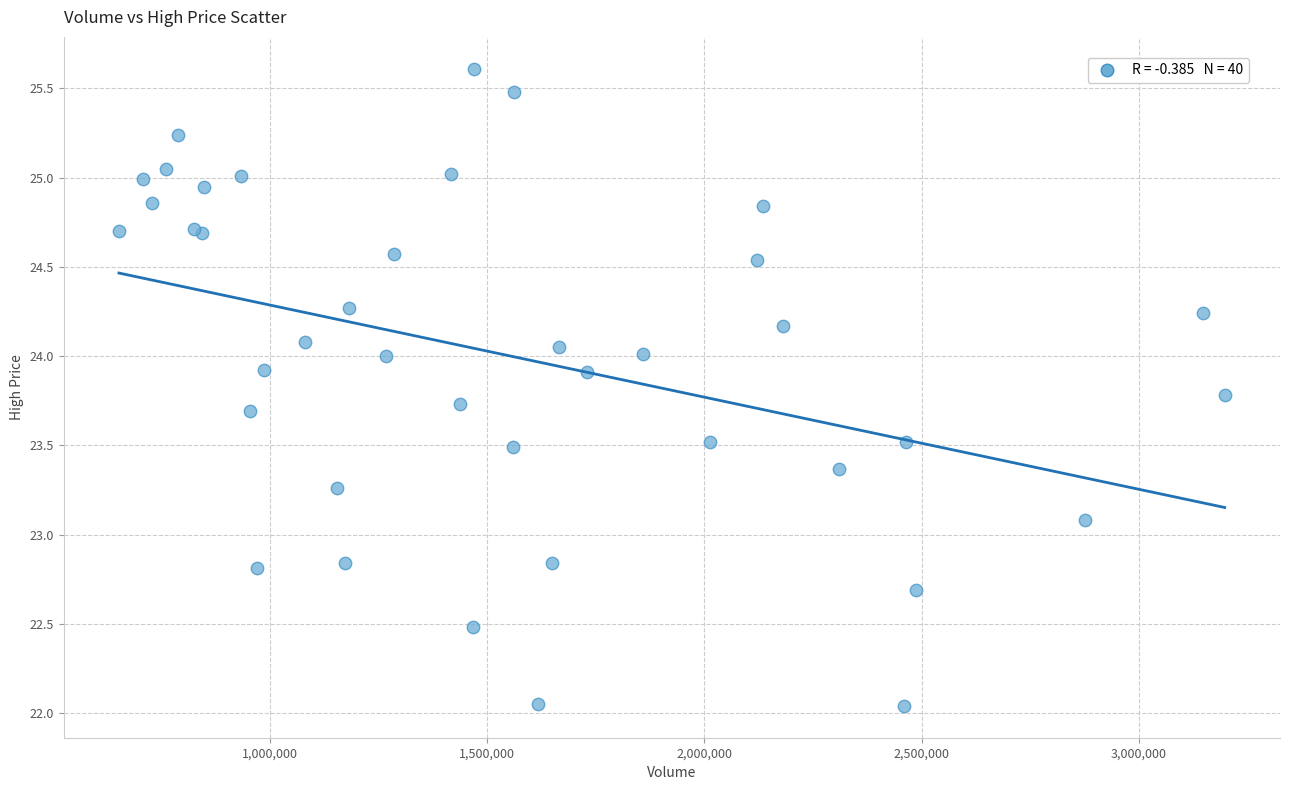

What Y value in the scatter plot is closest to 23?

23.1